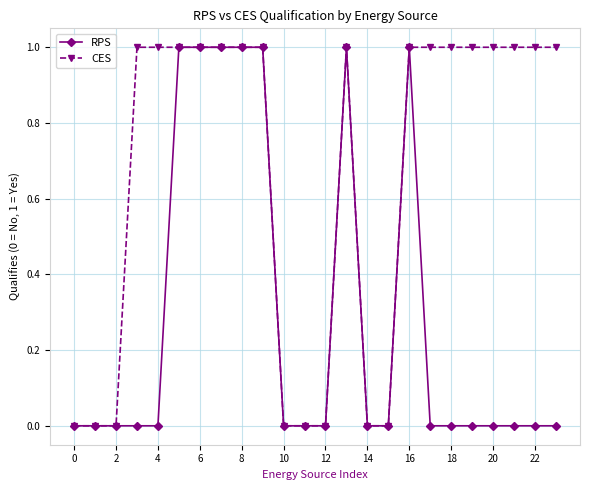

How many distinct data groups are displayed?

2